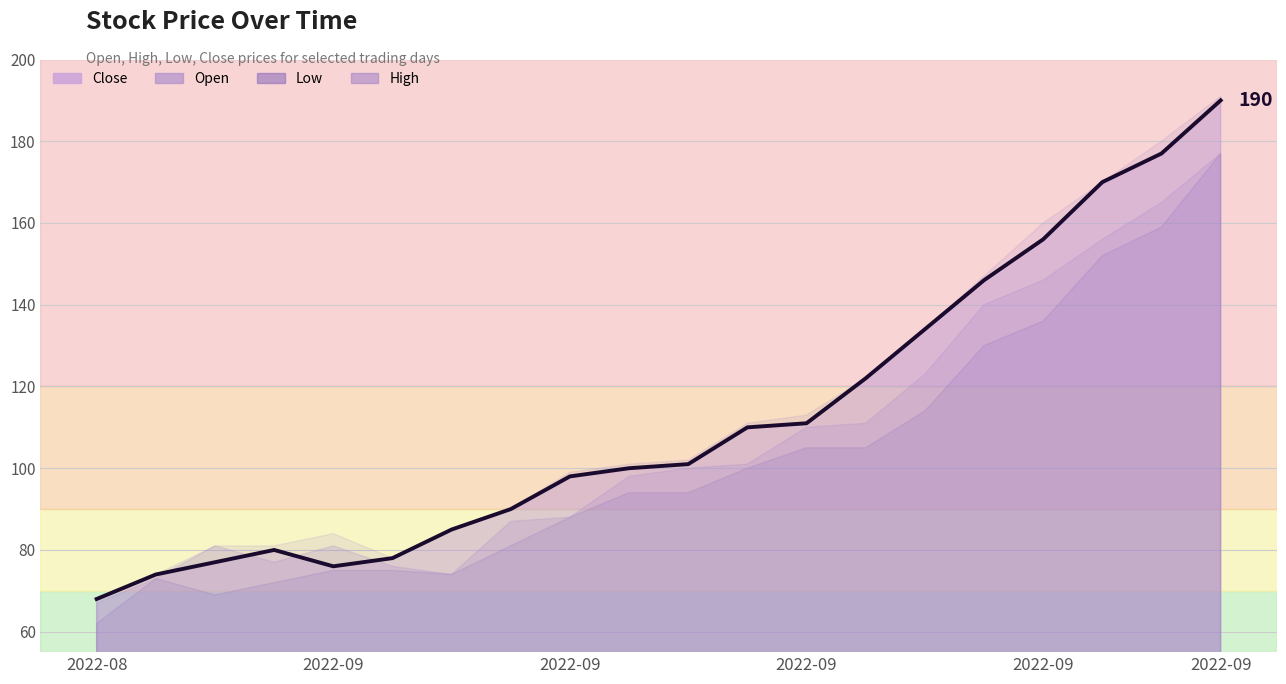

What is the minimum value shown in the chart?

62